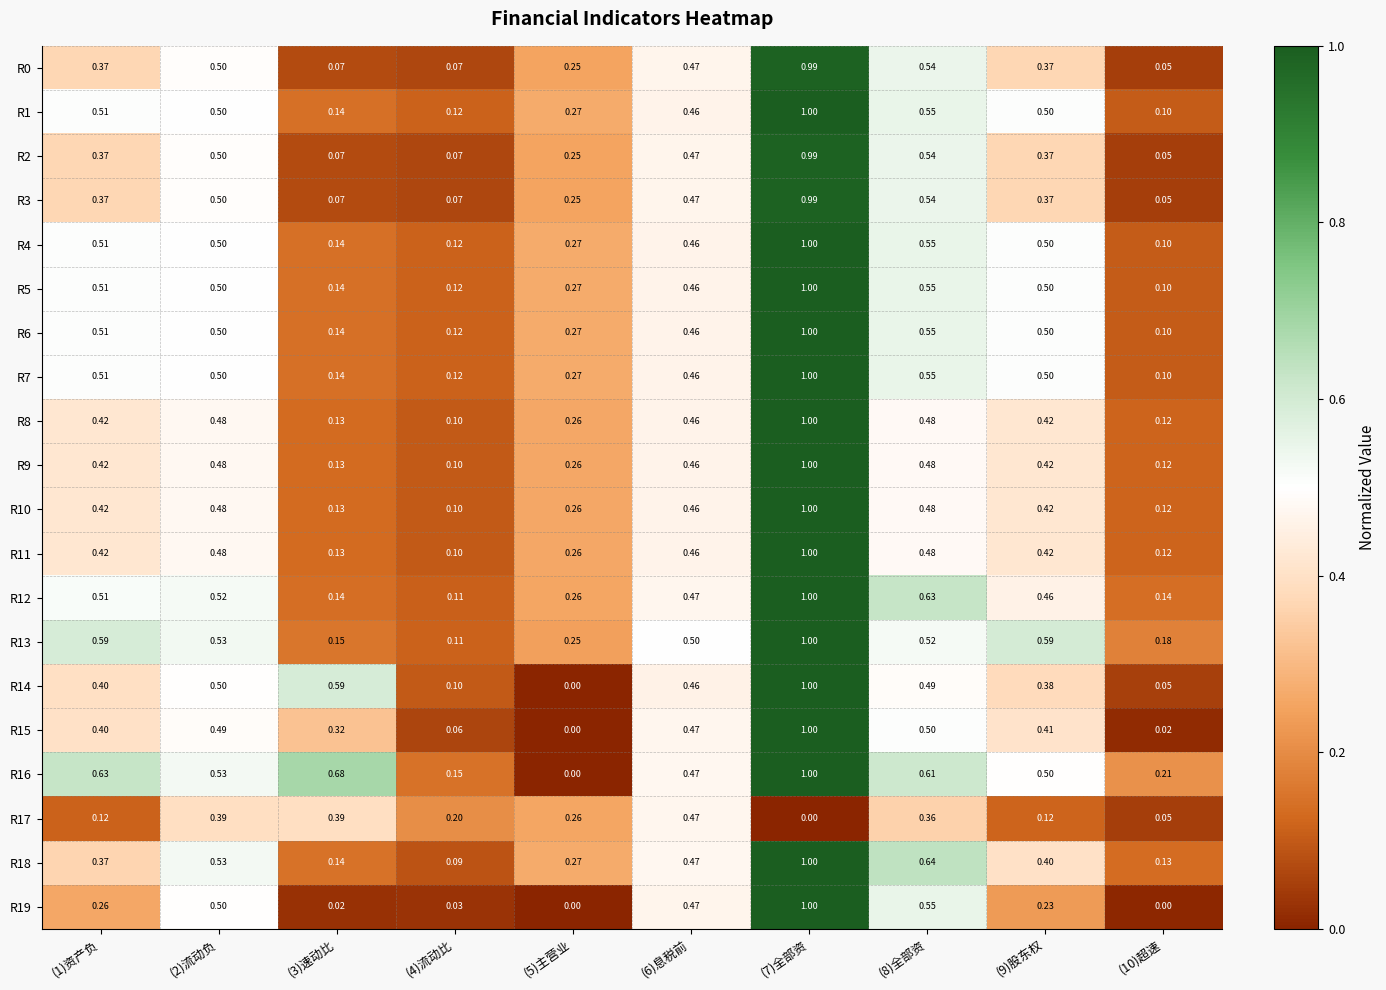

Is the value of R19 at (4)流动比 greater than the value of R0 at (4)流动比?

No